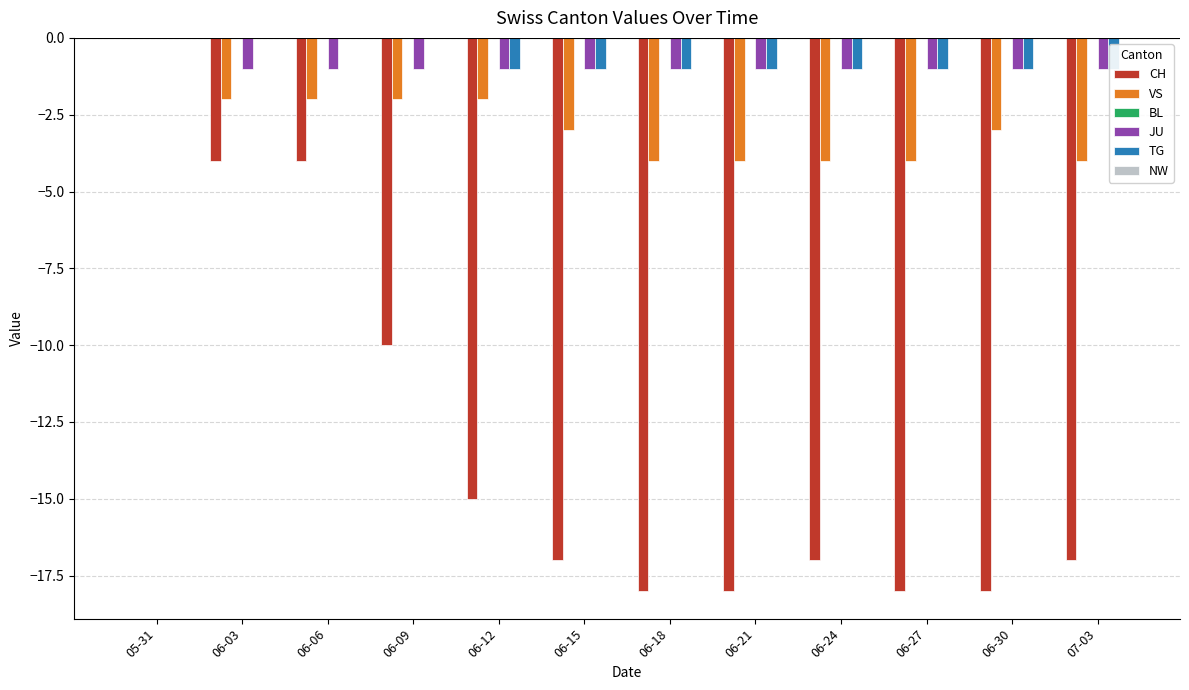

Reading right to left, what are all the values shown in this chart?

CH: 07-03=-17	06-30=-18	06-27=-18	06-24=-17	06-21=-18	06-18=-18	06-15=-17	06-12=-15	06-09=-10	06-06=-4	06-03=-4	05-31=0
VS: 07-03=-4	06-30=-3	06-27=-4	06-24=-4	06-21=-4	06-18=-4	06-15=-3	06-12=-2	06-09=-2	06-06=-2	06-03=-2	05-31=0
BL: 07-03=0	06-30=0	06-27=0	06-24=0	06-21=0	06-18=0	06-15=0	06-12=0	06-09=0	06-06=0	06-03=0	05-31=0
JU: 07-03=-1	06-30=-1	06-27=-1	06-24=-1	06-21=-1	06-18=-1	06-15=-1	06-12=-1	06-09=-1	06-06=-1	06-03=-1	05-31=0
TG: 07-03=-1	06-30=-1	06-27=-1	06-24=-1	06-21=-1	06-18=-1	06-15=-1	06-12=-1	06-09=0	06-06=0	06-03=0	05-31=0
NW: 07-03=0	06-30=0	06-27=0	06-24=0	06-21=0	06-18=0	06-15=0	06-12=0	06-09=0	06-06=0	06-03=0	05-31=0